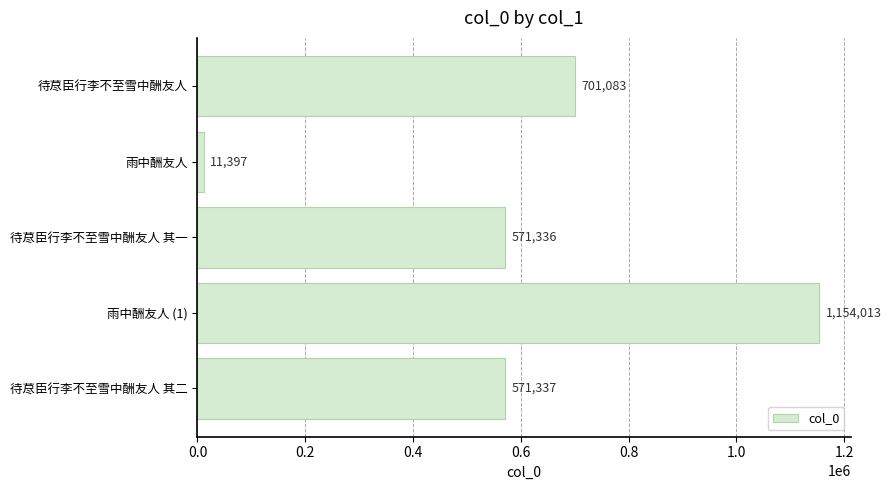

Count the number of categories in the chart.

5